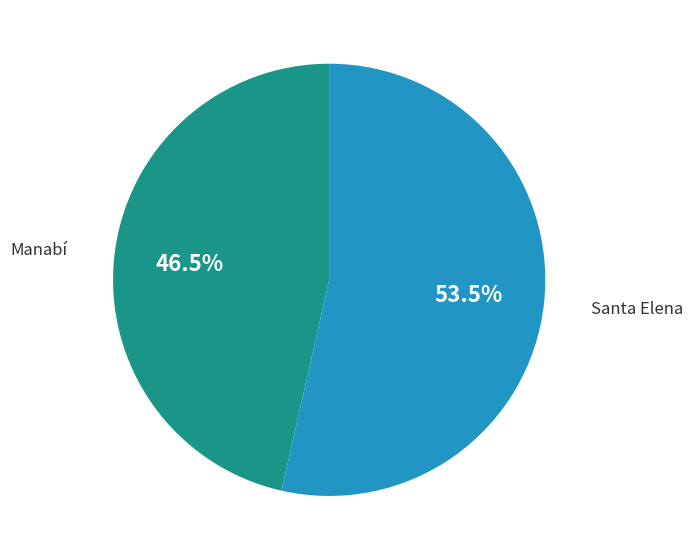

Is the sum of Santa Elena and Manabí greater than half?

Yes